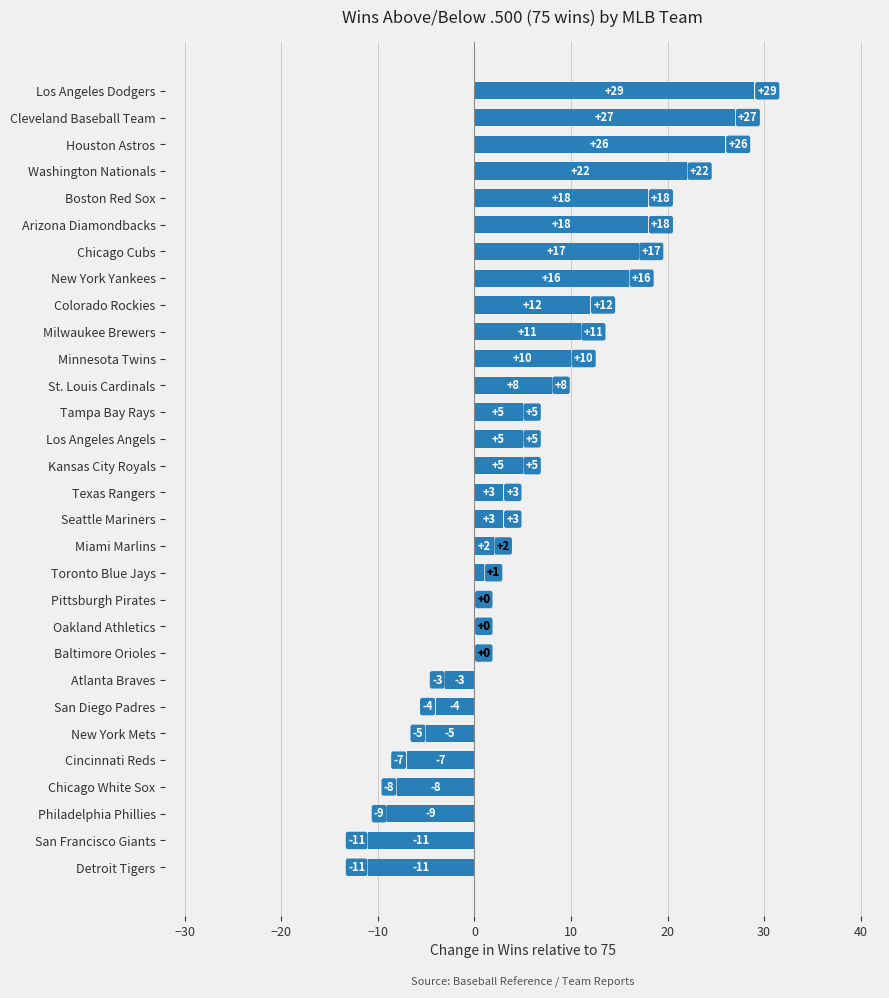

Between New York Mets and Chicago White Sox, which is larger?

New York Mets